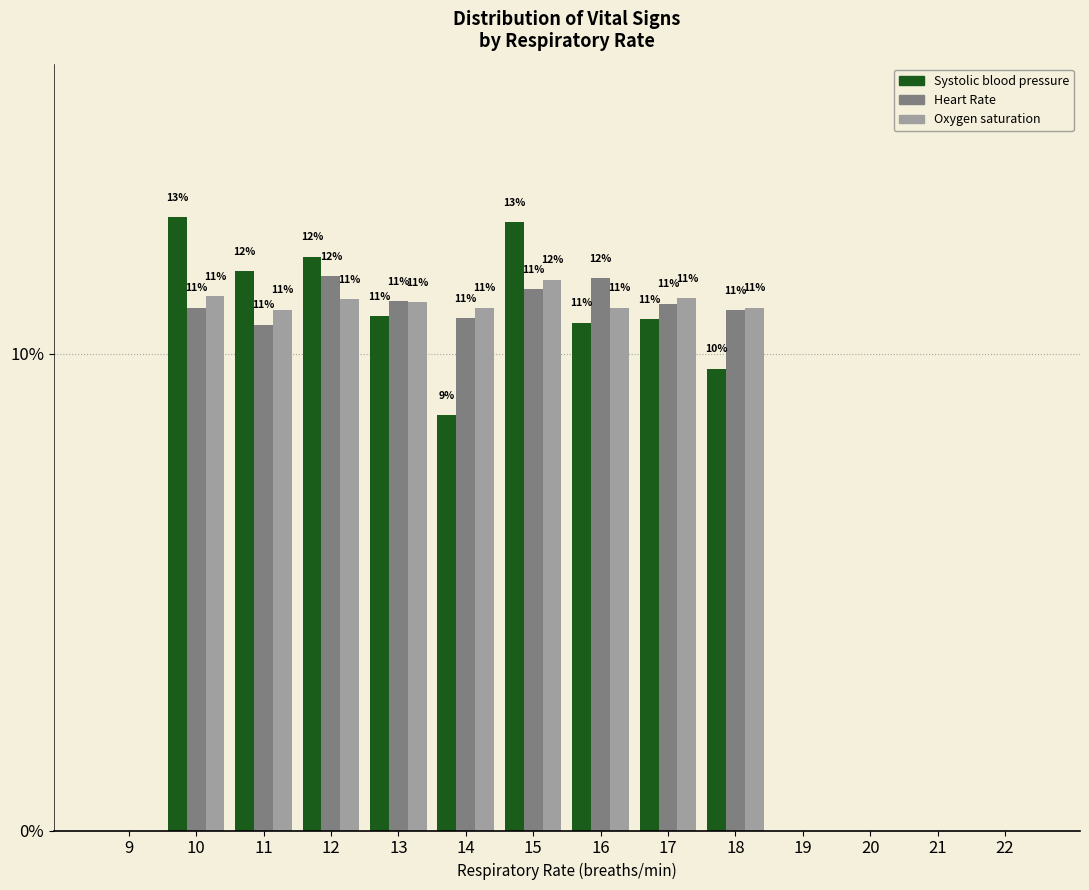

Between 9 and 10, which series saw the biggest shift?

Systolic blood pressure